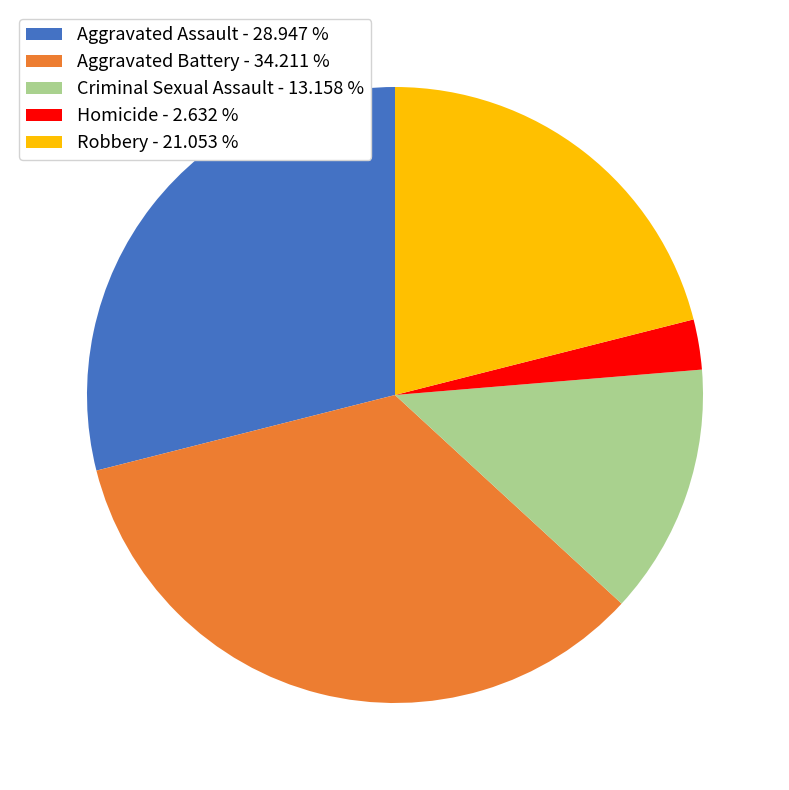

Which category has the biggest portion of the pie?

Aggravated Battery